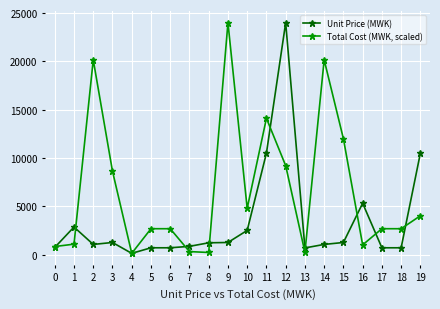

Where is the first local minimum for Total Cost (MWK, scaled)?

4